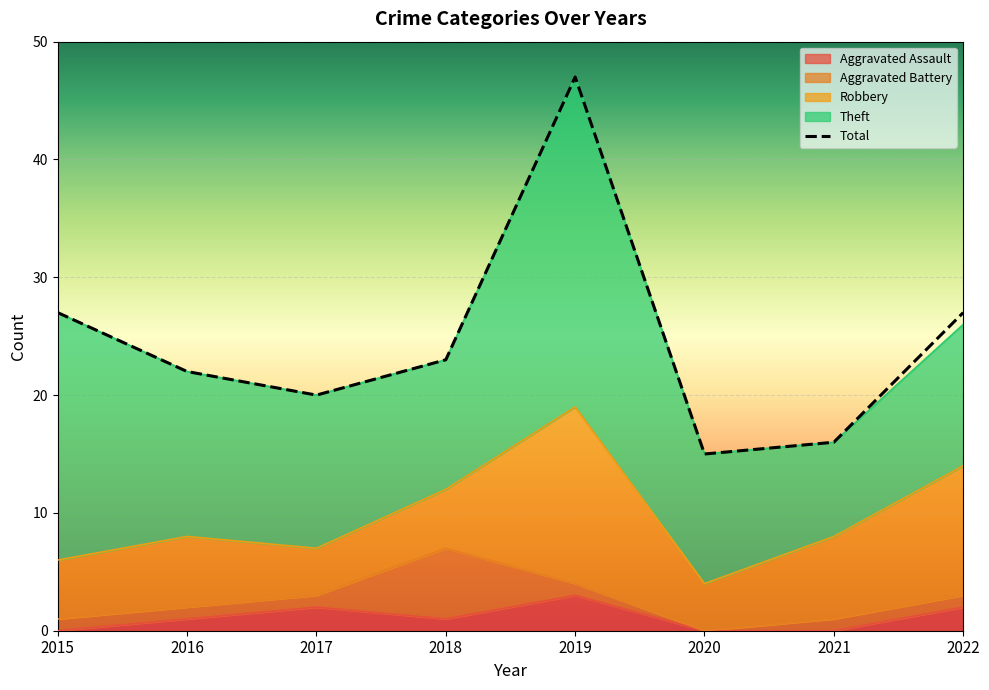

What is the difference between the highest and lowest values at 2022?

26